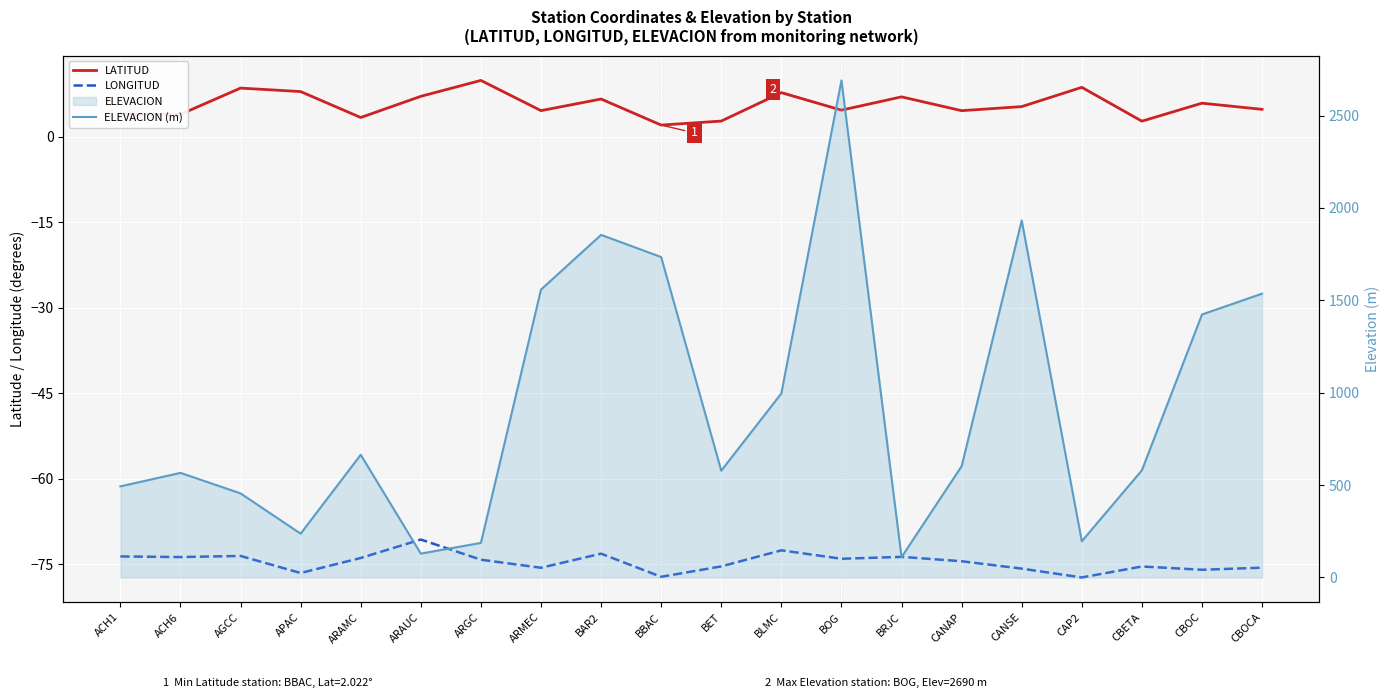

Reading left to right, transcribe all the data shown in this chart.

LATITUD: ACH1=3.9	ACH6=3.9	AGCC=8.5	APAC=7.9	ARAMC=3.3	ARAUC=7.1	ARGC=9.9	ARMEC=4.6	BAR2=6.6	BBAC=2.0	BET=2.7	BLMC=7.7	BOG=4.6	BRJC=7.0	CANAP=4.5	CANSE=5.3	CAP2=8.6	CBETA=2.7	CBOC=5.9	CBOCA=4.8
LONGITUD: ACH1=-73.7	ACH6=-73.8	AGCC=-73.6	APAC=-76.6	ARAMC=-73.9	ARAUC=-70.7	ARGC=-74.2	ARMEC=-75.7	BAR2=-73.2	BBAC=-77.2	BET=-75.4	BLMC=-72.6	BOG=-74.1	BRJC=-73.7	CANAP=-74.5	CANSE=-75.8	CAP2=-77.4	CBETA=-75.4	CBOC=-76.0	CBOCA=-75.6
ELEVACION (m): ACH1=493.0	ACH6=566.0	AGCC=455.0	APAC=237.0	ARAMC=664.0	ARAUC=129.0	ARGC=187.0	ARMEC=1558.0	BAR2=1854.0	BBAC=1734.0	BET=578.0	BLMC=996.0	BOG=2690.0	BRJC=110.0	CANAP=602.0	CANSE=1932.0	CAP2=196.0	CBETA=580.0	CBOC=1423.0	CBOCA=1536.0